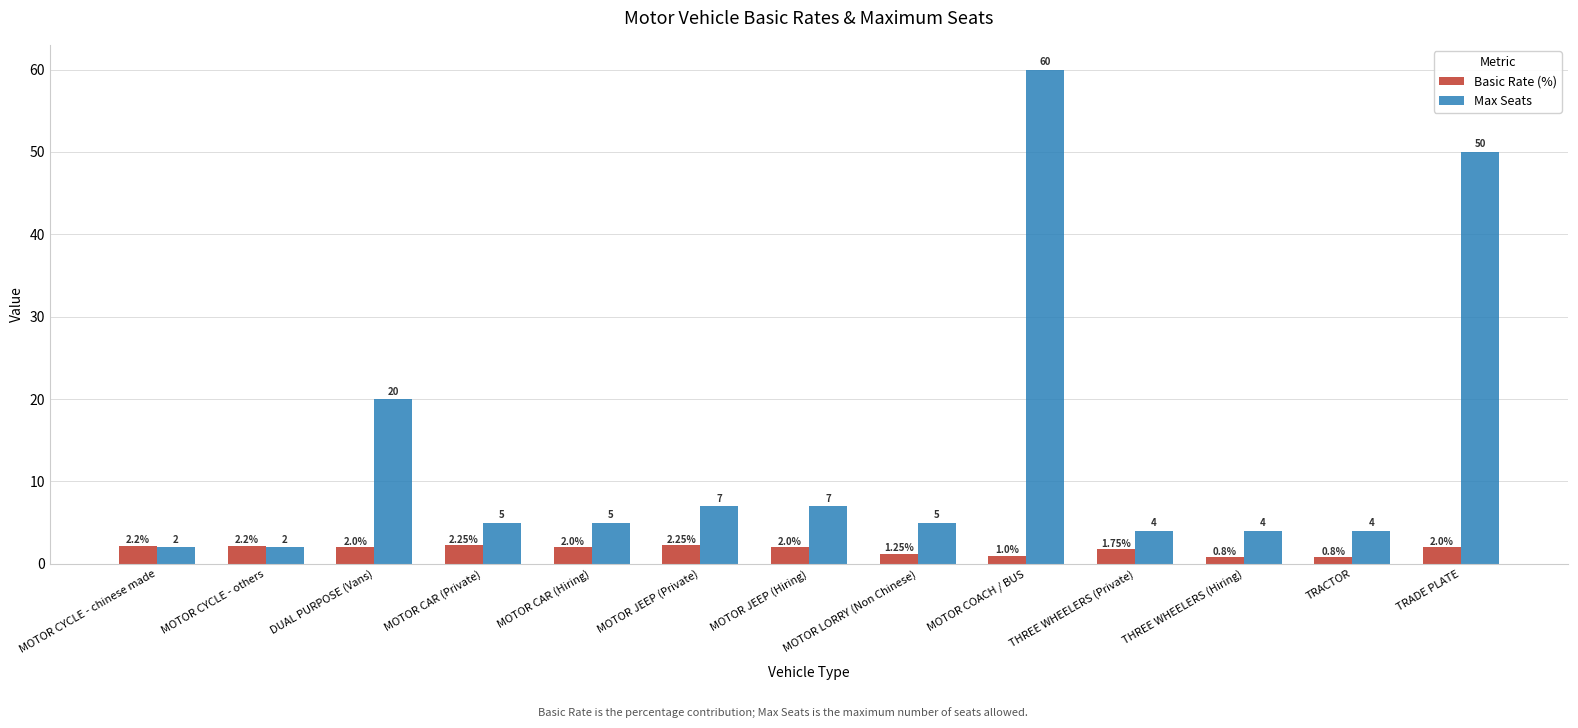

How many values in the Basic Rate (%) series are below 2?

5